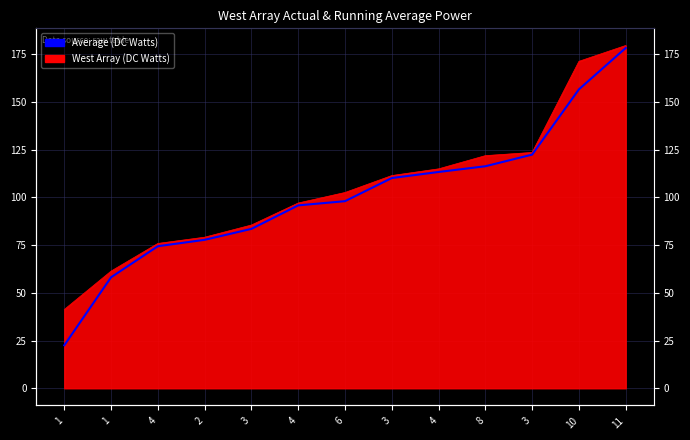

At which label does the data first exceed 97?

6